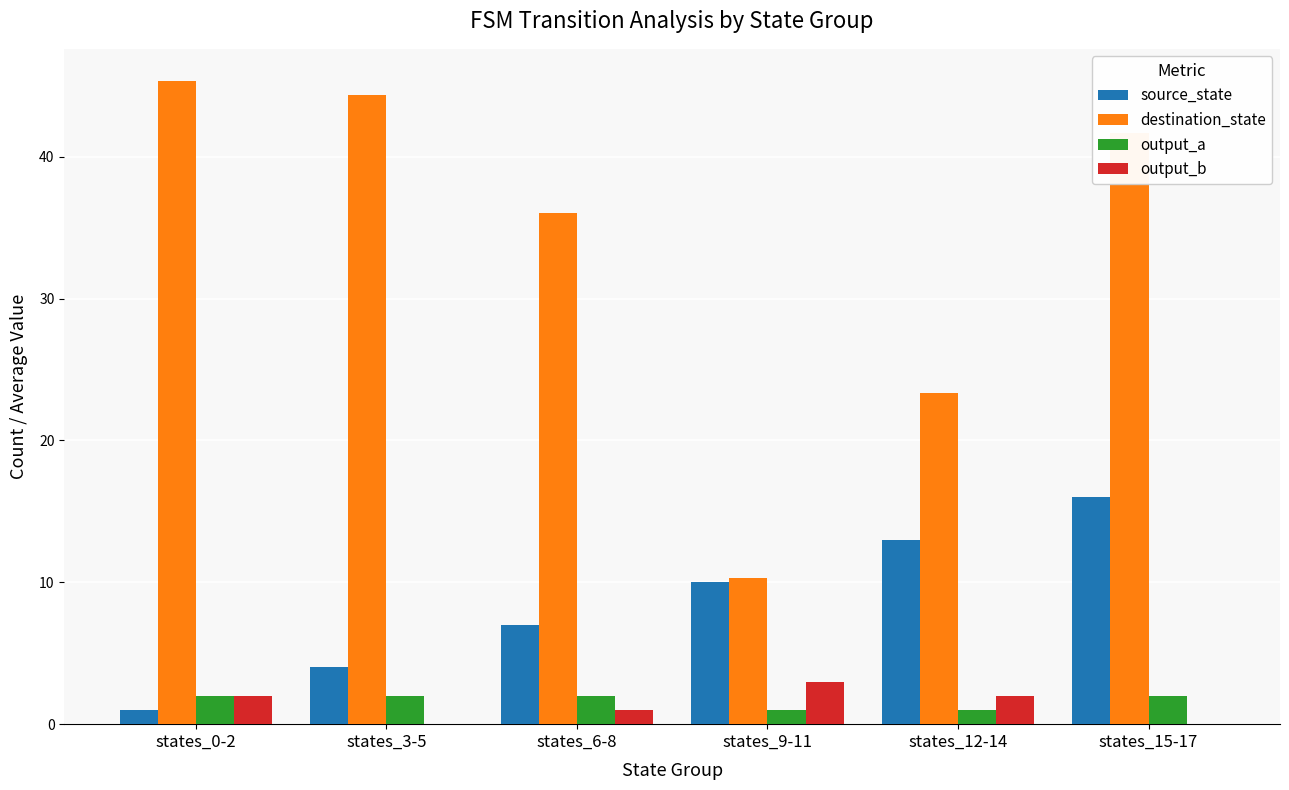

What is the sum of the source_state values at states_9-11 and states_3-5?

14.0